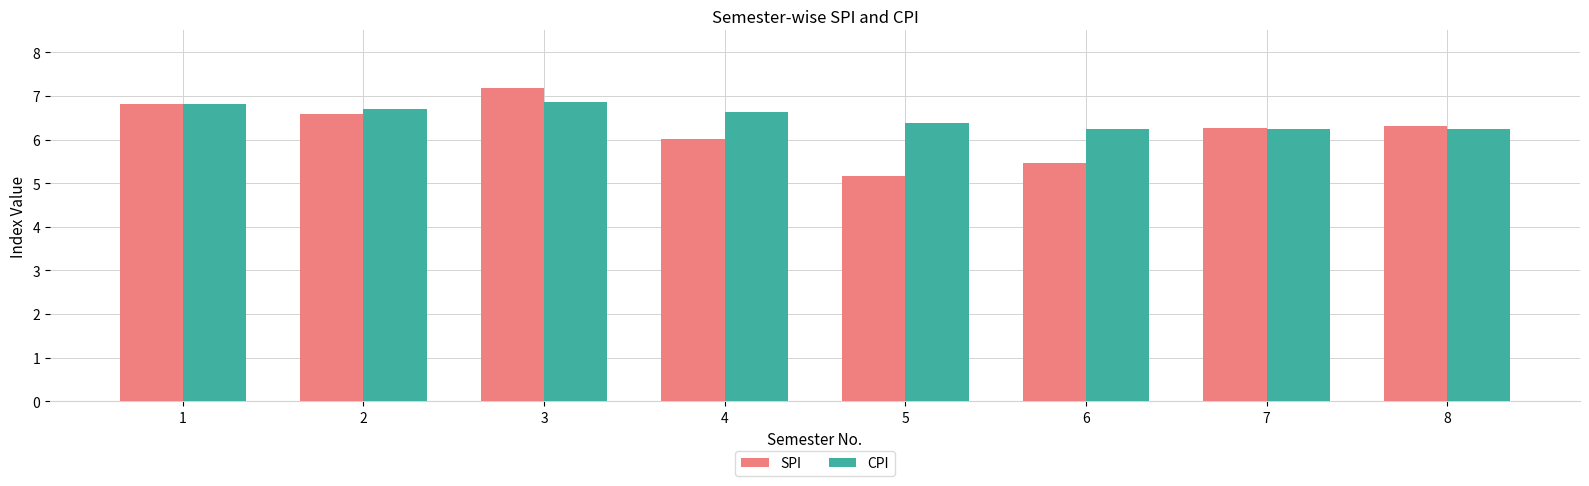

Rank the series by their maximum value, from lowest to highest.

CPI, SPI